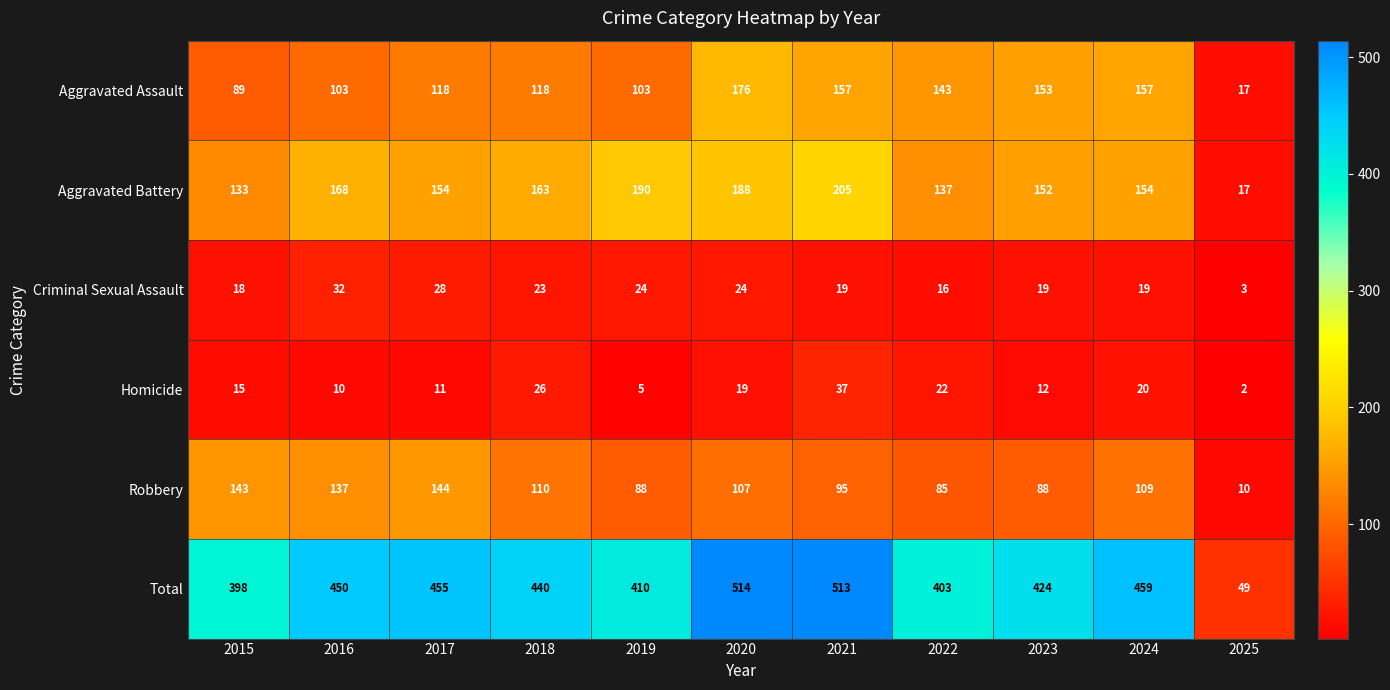

What is the difference between the second highest and minimum values in the Robbery series?

133